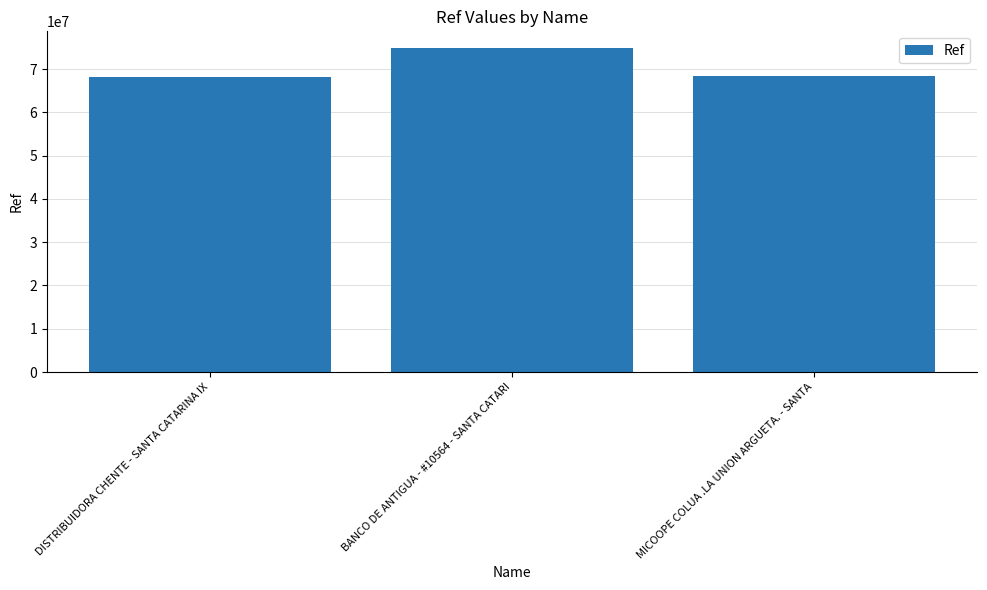

Are the bars horizontal?

No